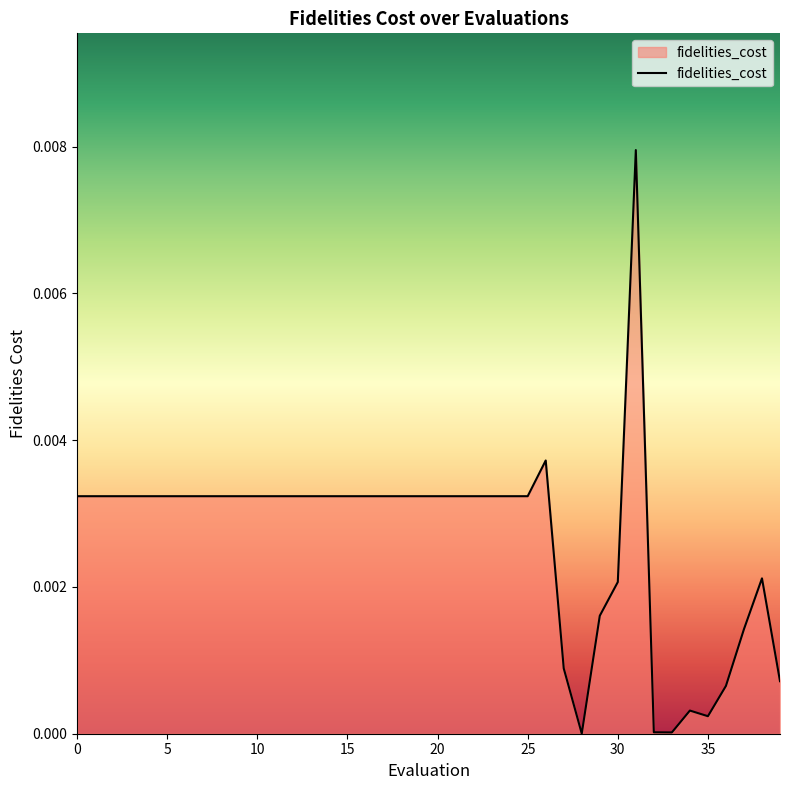

Does the chart display data point markers on the line(s)?

No